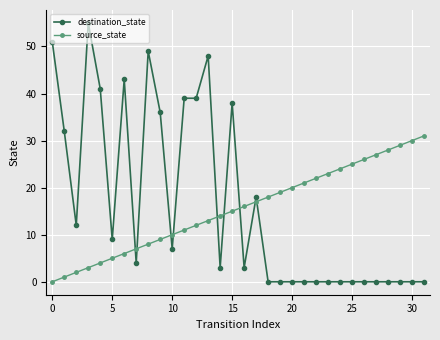

True or false: source_state and destination_state intersect in this chart.

True